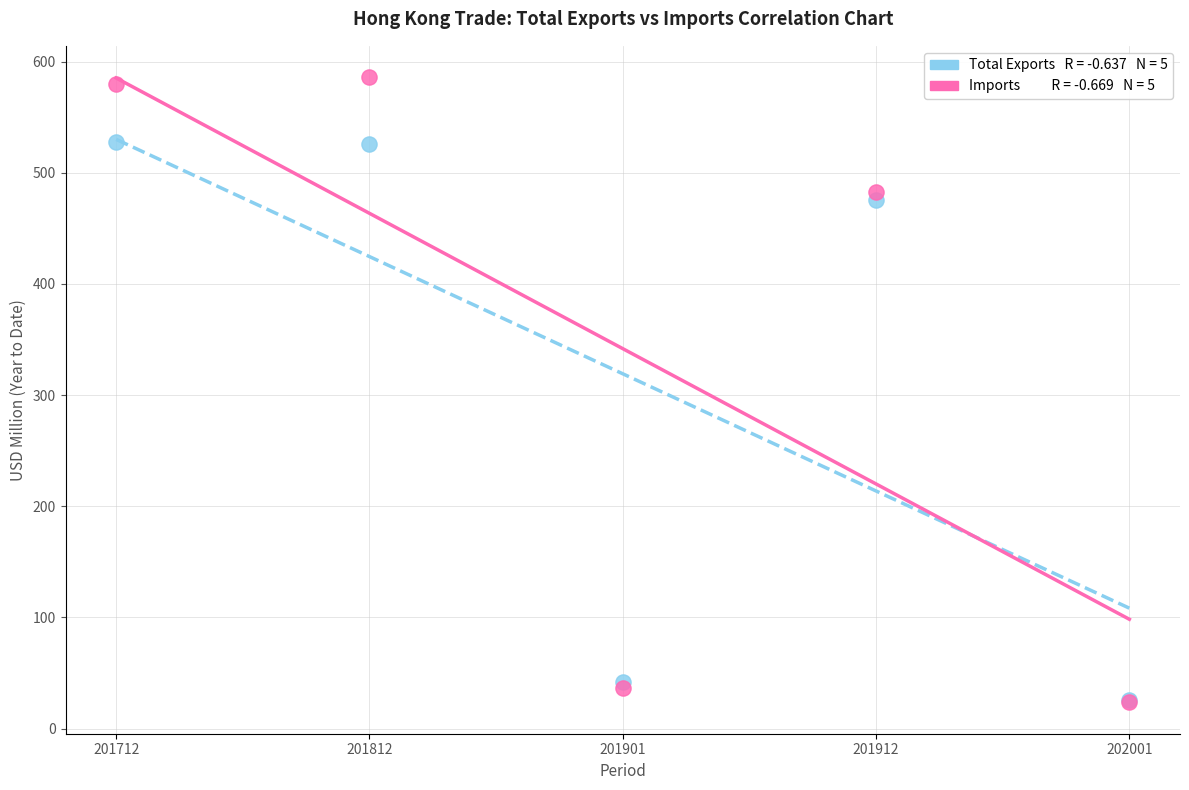

Across all series, what Y value is closest to 304?

475.4